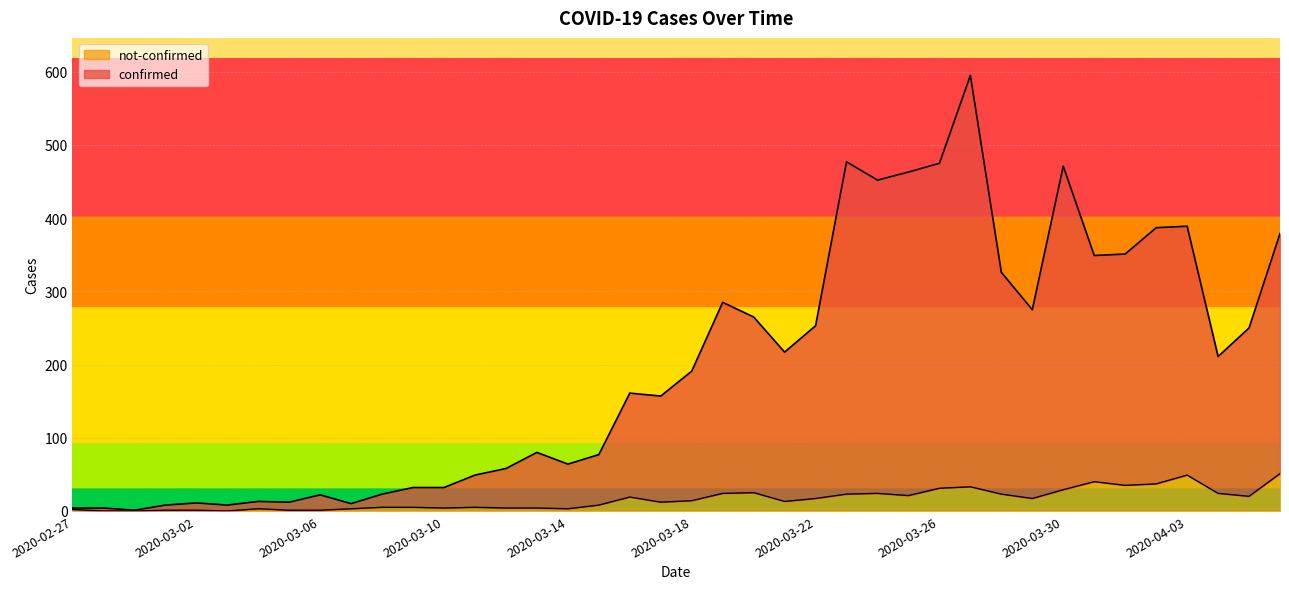

Reading left to right, extract all data points from this chart.

confirmed: 2020-02-27=4	2020-02-28=4	2020-02-29=1	2020-03-01=8	2020-03-02=11	2020-03-03=8	2020-03-04=13	2020-03-05=12	2020-03-06=22	2020-03-07=10	2020-03-08=23	2020-03-09=32	2020-03-10=32	2020-03-11=49	2020-03-12=58	2020-03-13=80	2020-03-14=64	2020-03-15=77	2020-03-16=161	2020-03-17=157	2020-03-18=191	2020-03-19=285	2020-03-20=265	2020-03-21=217	2020-03-22=253	2020-03-23=477	2020-03-24=452	2020-03-25=463	2020-03-26=475	2020-03-27=595	2020-03-28=326	2020-03-29=275	2020-03-30=471	2020-03-31=349	2020-04-01=351	2020-04-02=387	2020-04-03=389	2020-04-04=211	2020-04-05=250	2020-04-06=379
not-confirmed: 2020-02-27=2	2020-02-28=0	2020-02-29=0	2020-03-01=1	2020-03-02=1	2020-03-03=0	2020-03-04=3	2020-03-05=1	2020-03-06=1	2020-03-07=3	2020-03-08=5	2020-03-09=5	2020-03-10=4	2020-03-11=5	2020-03-12=4	2020-03-13=4	2020-03-14=3	2020-03-15=8	2020-03-16=19	2020-03-17=12	2020-03-18=14	2020-03-19=24	2020-03-20=25	2020-03-21=13	2020-03-22=17	2020-03-23=23	2020-03-24=24	2020-03-25=21	2020-03-26=31	2020-03-27=33	2020-03-28=23	2020-03-29=17	2020-03-30=29	2020-03-31=40	2020-04-01=35	2020-04-02=37	2020-04-03=49	2020-04-04=24	2020-04-05=20	2020-04-06=51